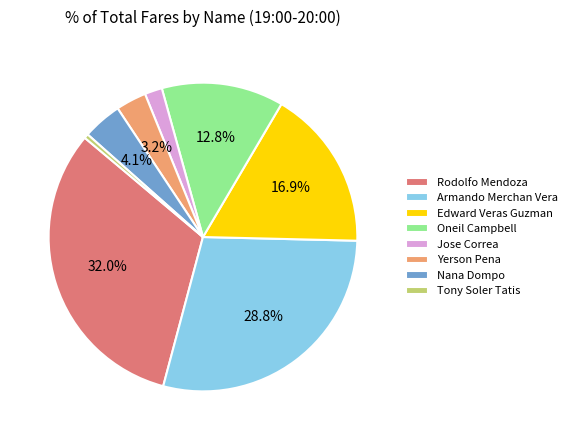

Does Jose Correa represent more than half of the total?

No